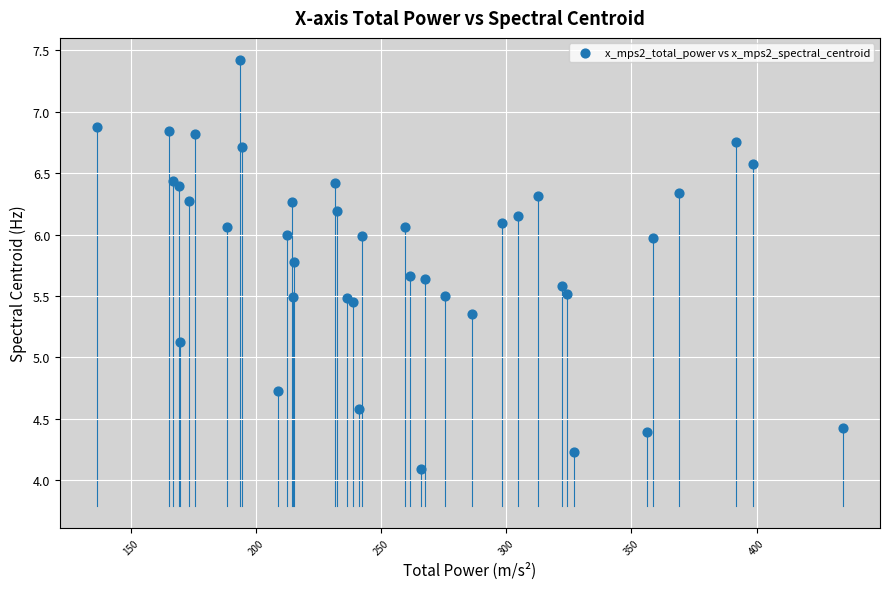

What Y value in the scatter plot is closest to 5?

5.1